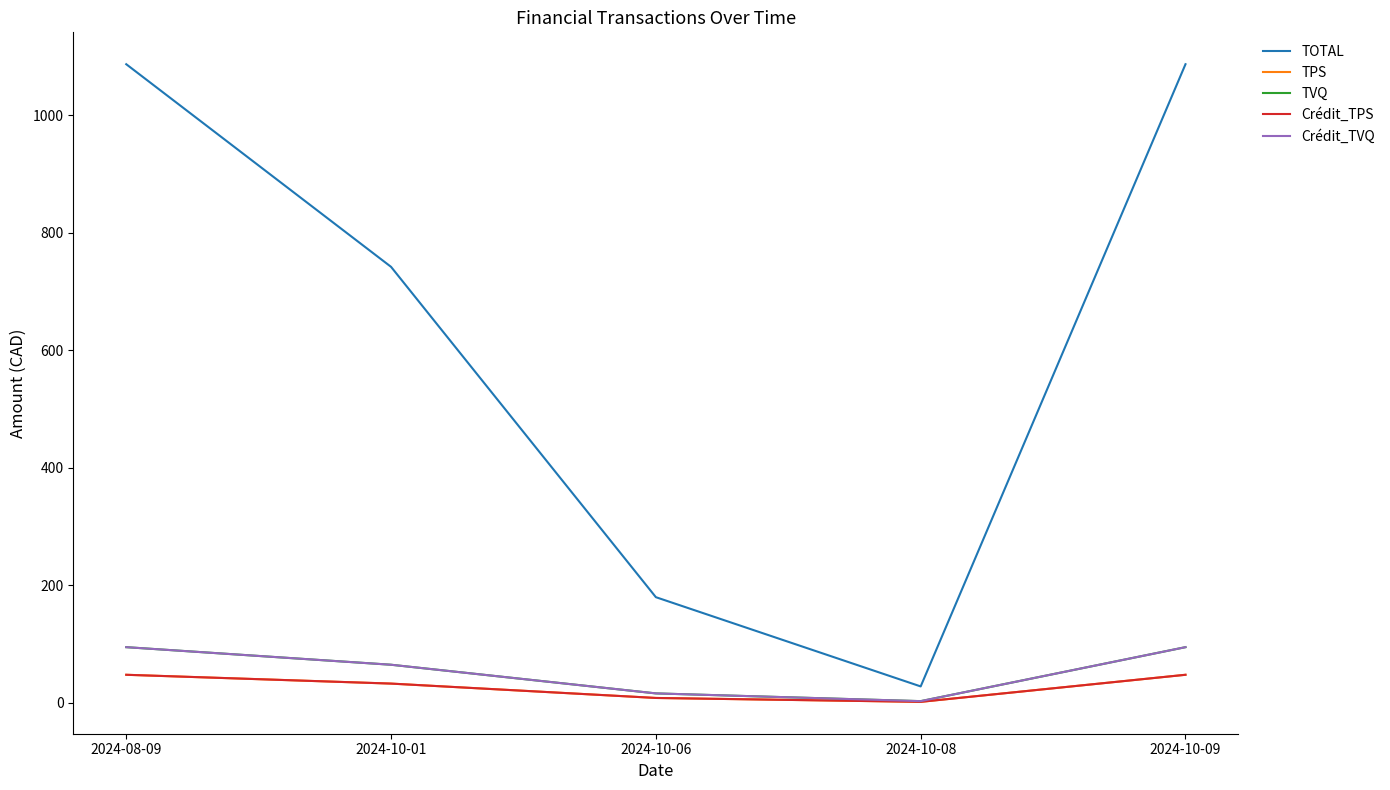

True or false: Crédit_TPS has more than 2 points higher than both neighbors.

False